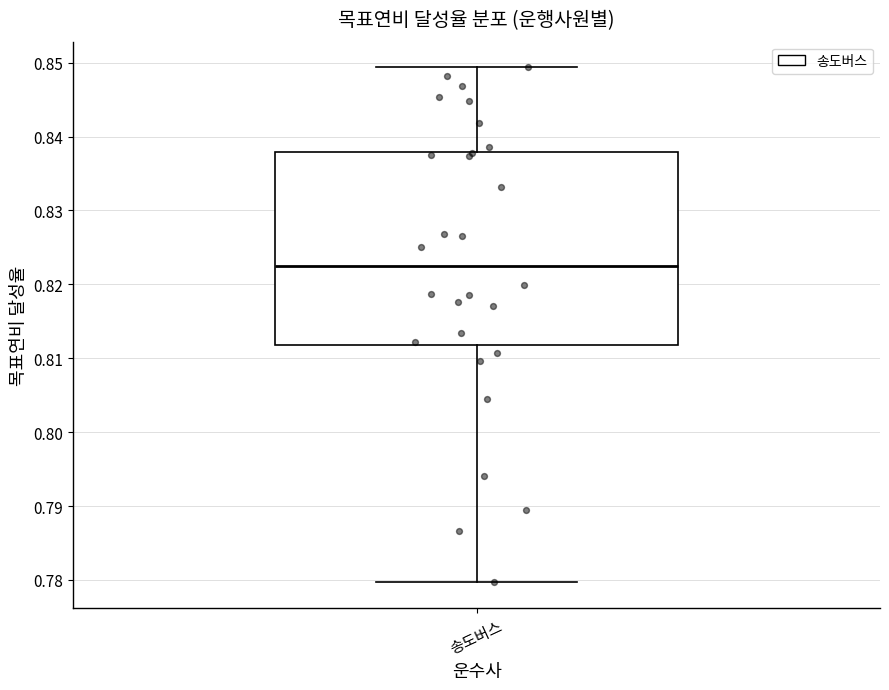

Transcribe this box plot: give where the median line is, the range the box spans, and where the two whiskers end, as read against the y-axis. The values are not printed on the chart, so give them approximately, as read against the axis.

median 0.823, box 0.812 to 0.838, whiskers 0.780 to 0.849